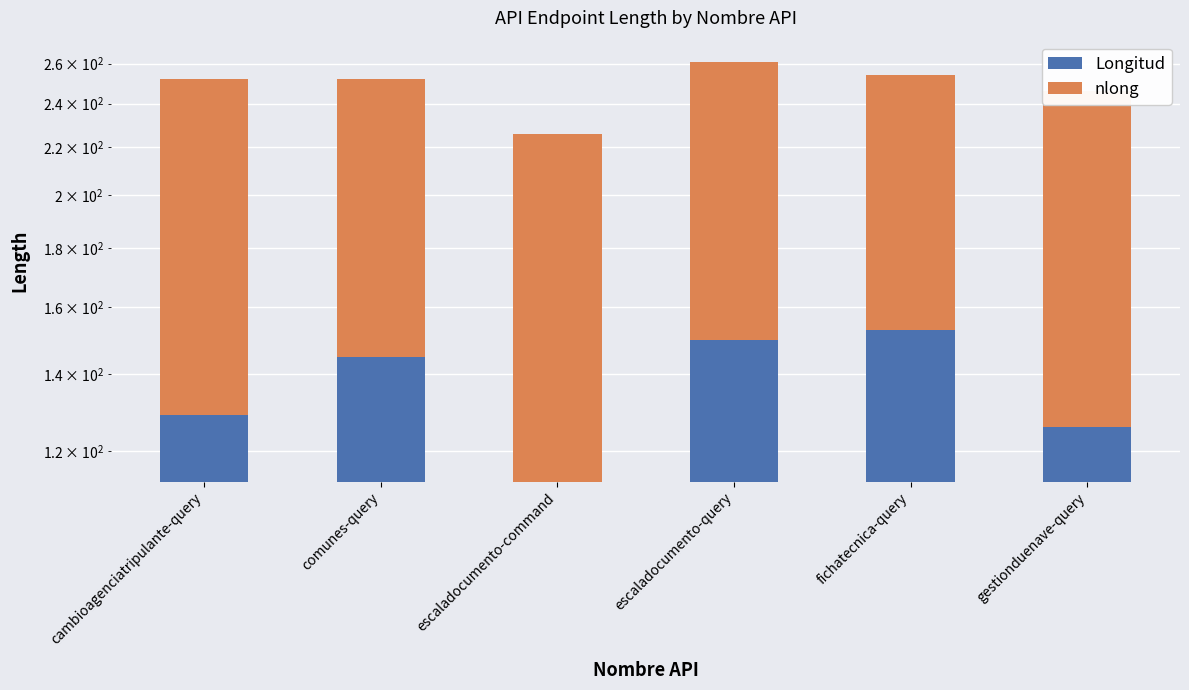

Is the value of nlong at cambioagenciatripulante-query greater than the value of Longitud at fichatecnica-query?

No